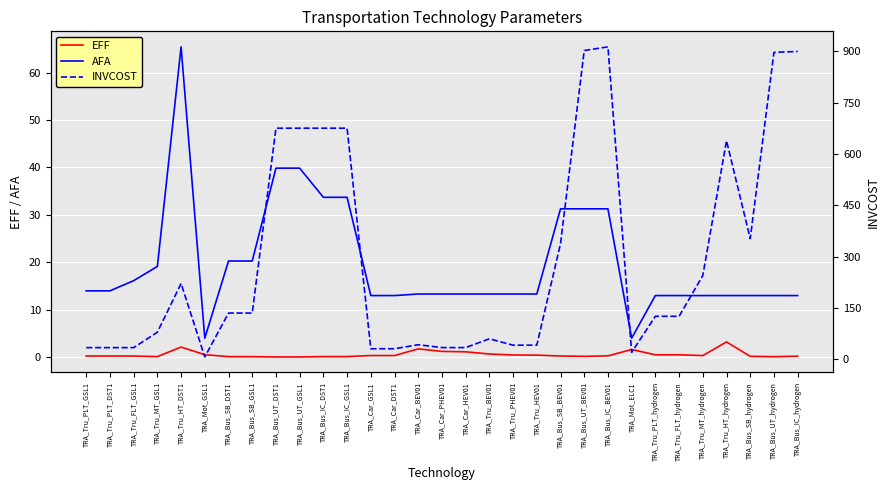

How many lines are shown in the chart?

3